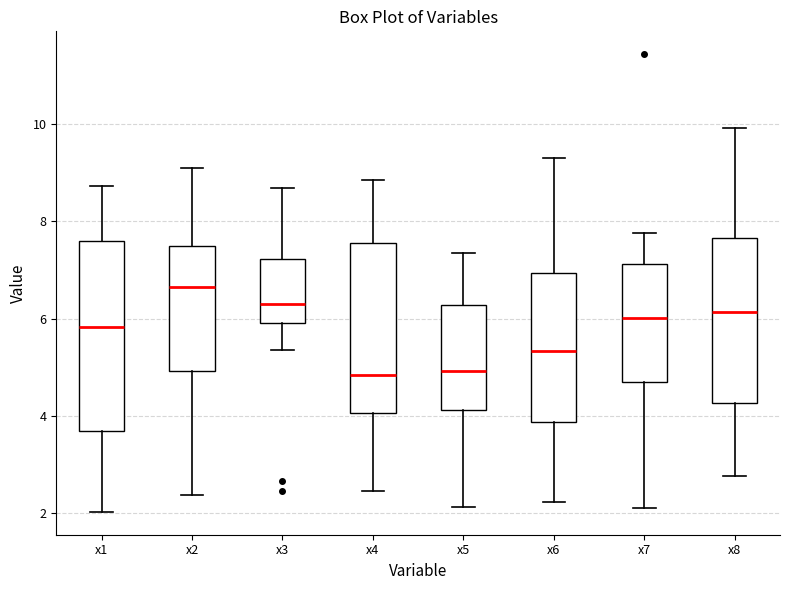

Reading left to right, transcribe this box plot: for each box, give where its median line is, the range the box spans, and where its two whiskers end, as read against the y-axis. The values are not printed on the chart, so give them approximately, as read against the axis.

x1: median 5.8, box 3.6 to 7.6, whiskers 2.0 to 8.8
x2: median 6.6, box 5.0 to 7.4, whiskers 2.4 to 9.0
x3: median 6.2, box 6.0 to 7.2, whiskers 5.4 to 8.6
x4: median 4.8, box 4.0 to 7.6, whiskers 2.4 to 8.8
x5: median 5.0, box 4.2 to 6.2, whiskers 2.2 to 7.4
x6: median 5.4, box 3.8 to 7.0, whiskers 2.2 to 9.2
x7: median 6.0, box 4.6 to 7.2, whiskers 2.2 to 7.8
x8: median 6.2, box 4.2 to 7.6, whiskers 2.8 to 10.0